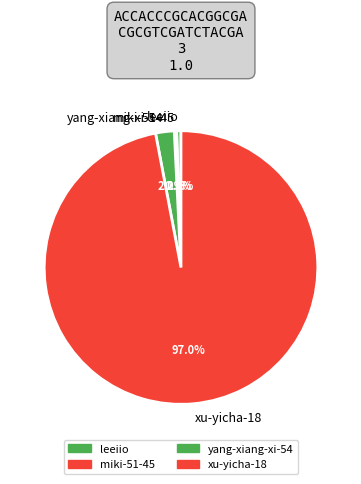

What is the largest slice in the pie chart?

xu-yicha-18